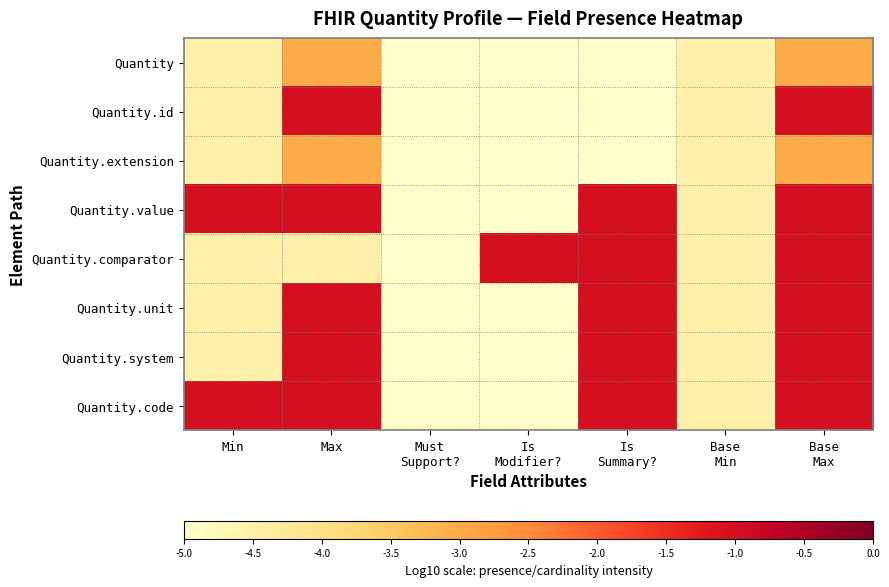

Which series changed the most between Is Modifier? and Base Max?

Quantity.id